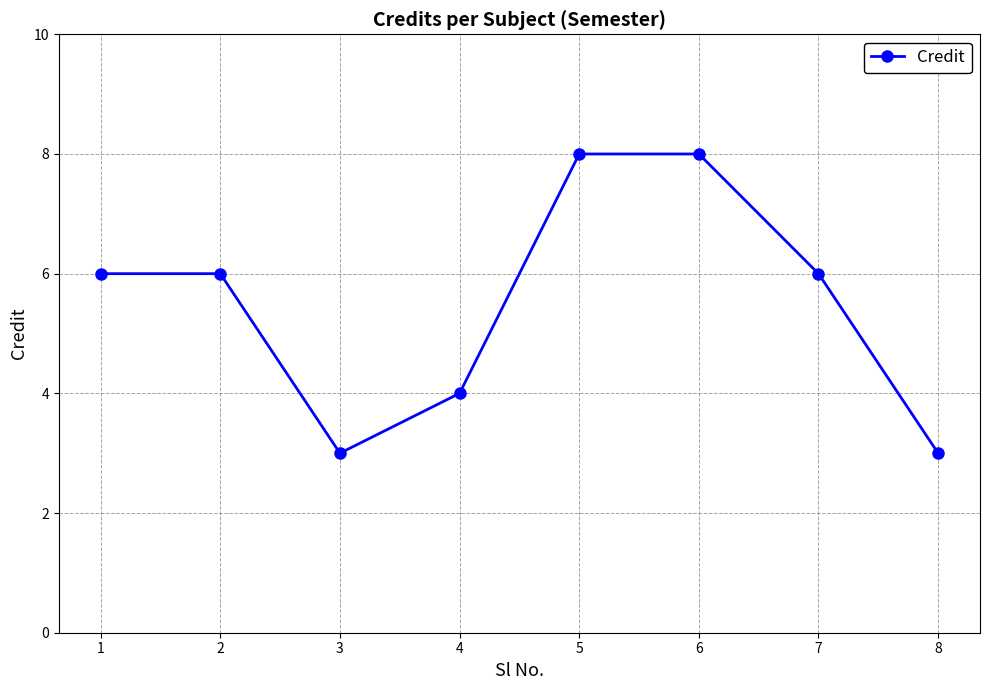

At which category does the data reach its first local valley?

3